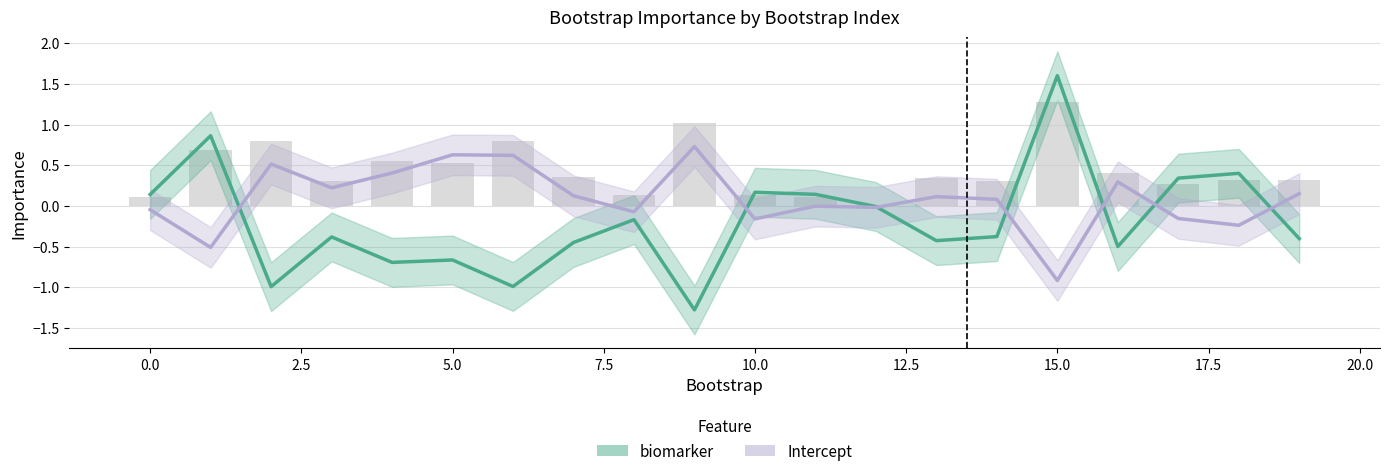

How many data points in biomarker are above 0?

7